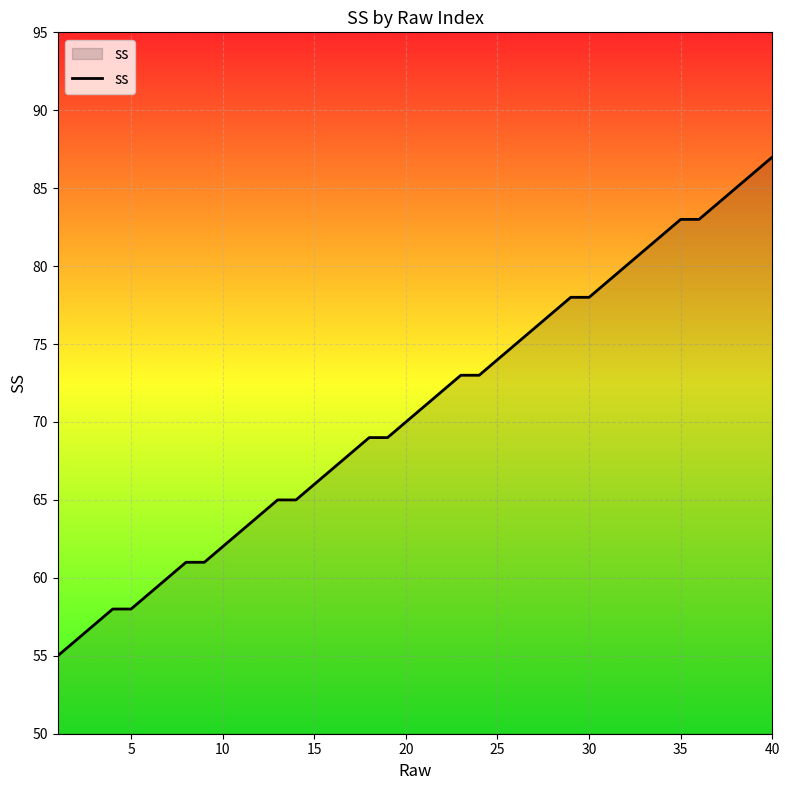

What is the difference between the maximum and minimum values?

32